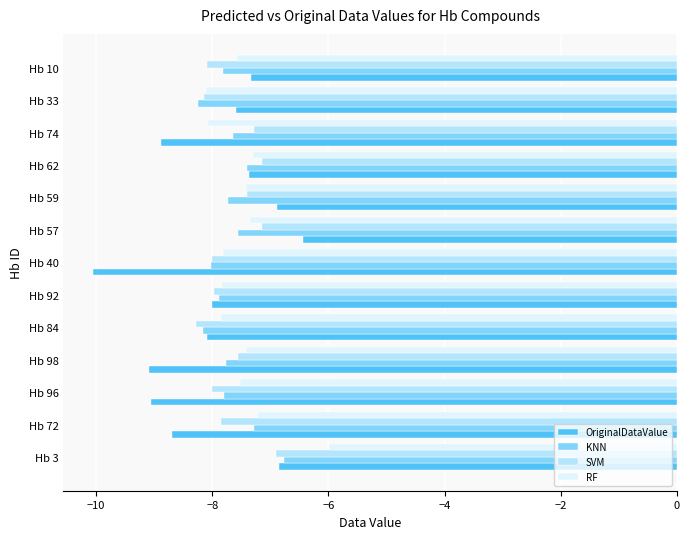

Read the KNN value at Hb 98.

-7.8